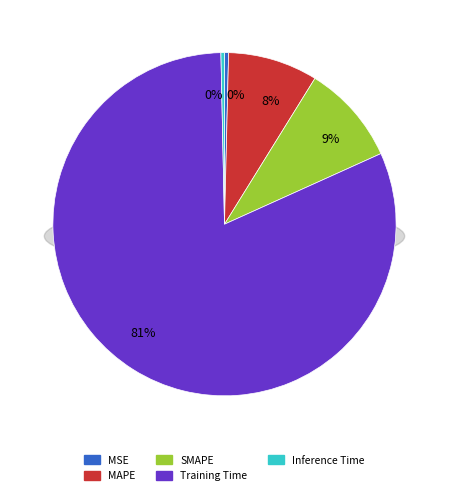

What is the total percentage of MAPE and Inference Time?

8.8%